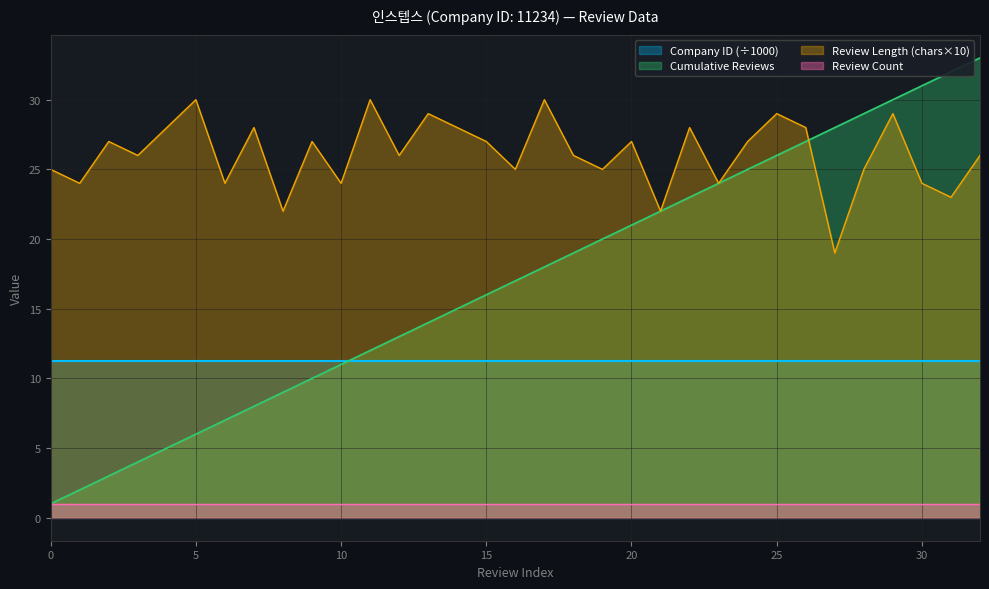

Which series has the largest range (max minus min)?

Cumulative Reviews